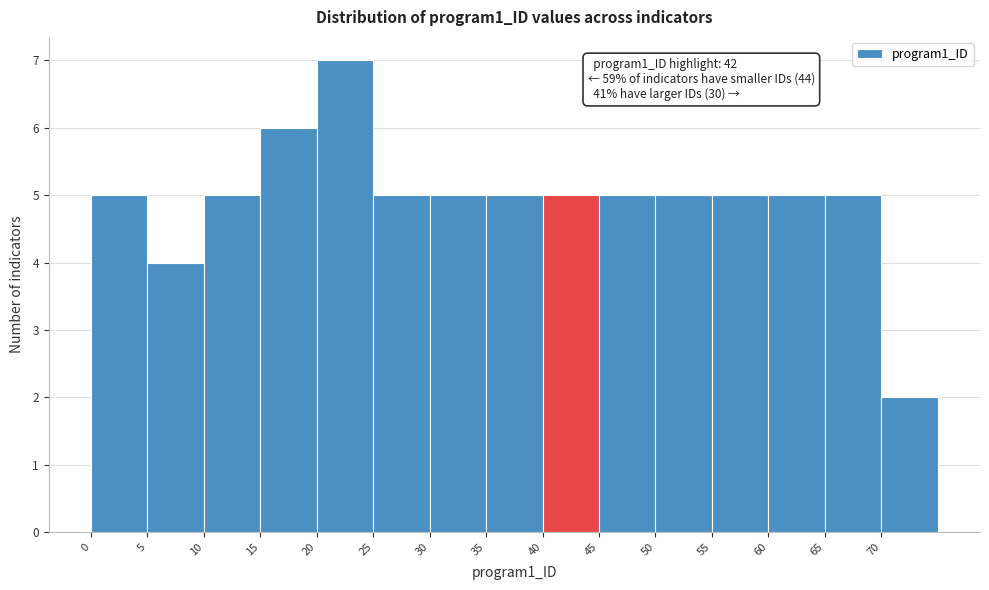

Over which range of the x-axis is the bar tallest?

20 to 25